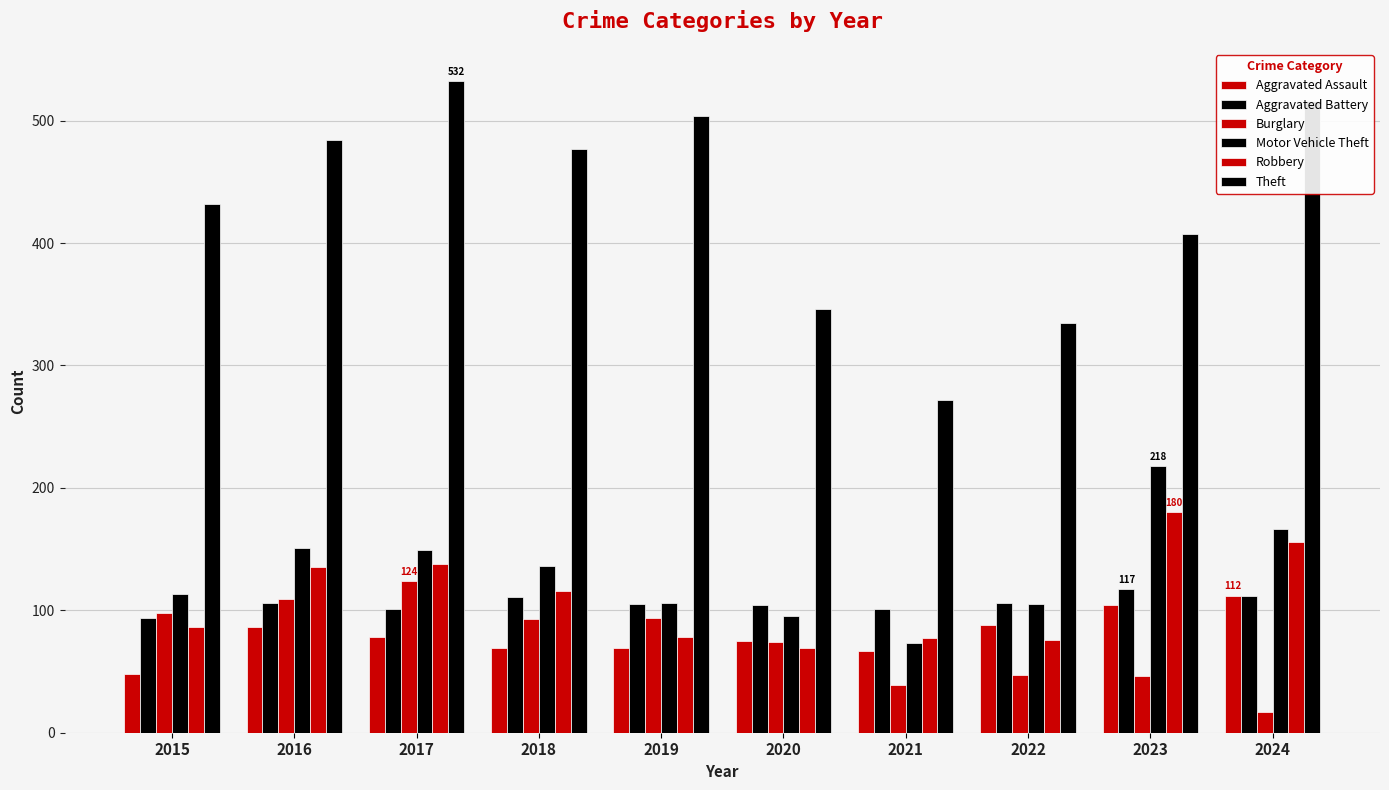

Are the bars grouped side by side (vs. stacked)?

Yes